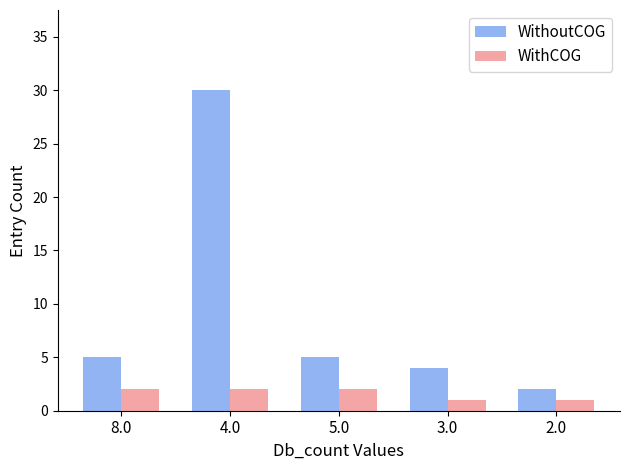

At which category is the sum across all series the highest?

4.0